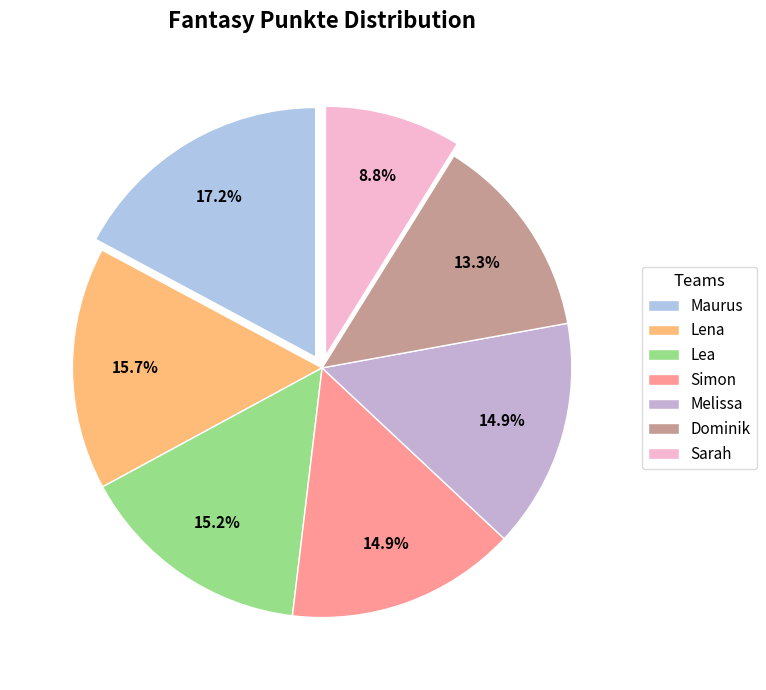

How many slices are in this pie chart?

7